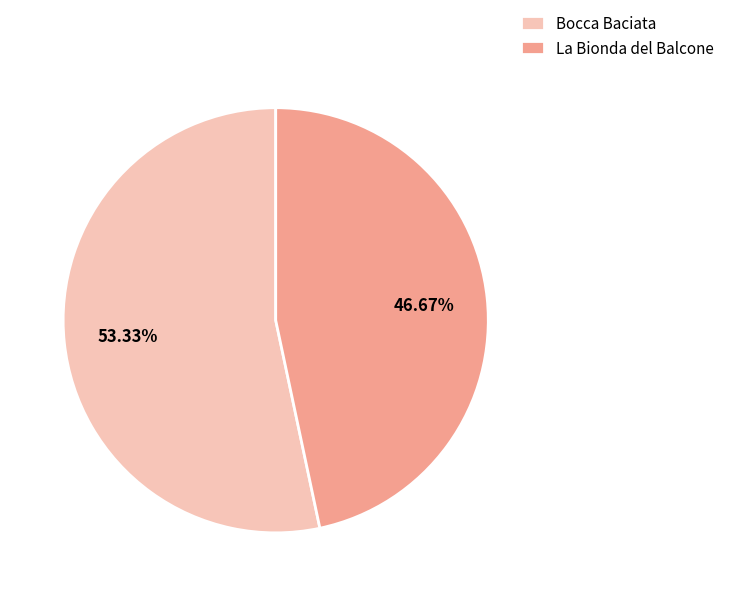

What percentage do La Bionda del Balcone and Bocca Baciata together represent?

100.0%